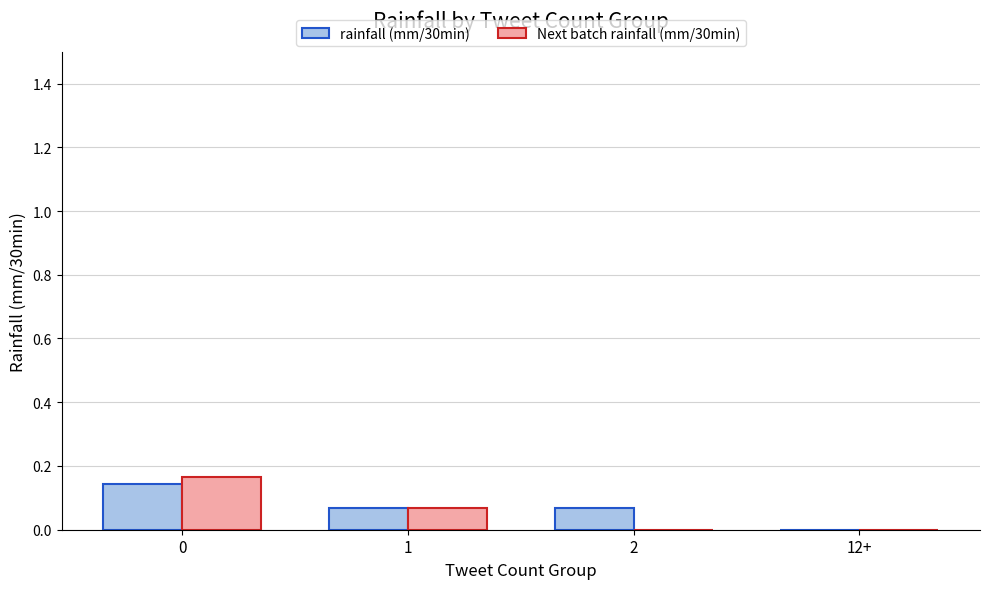

Which series has the widest spread of values?

Next batch rainfall (mm/30min)